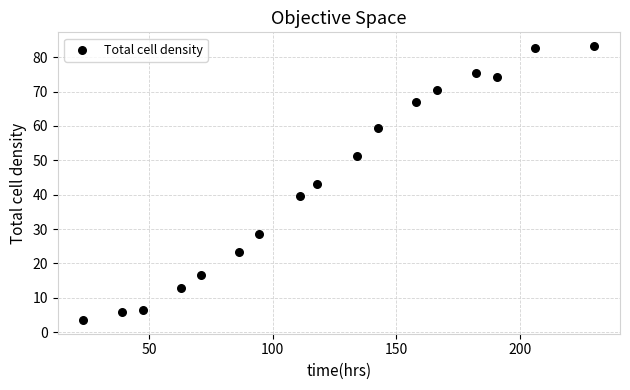

What is the range of Y values (max minus min)?

79.7